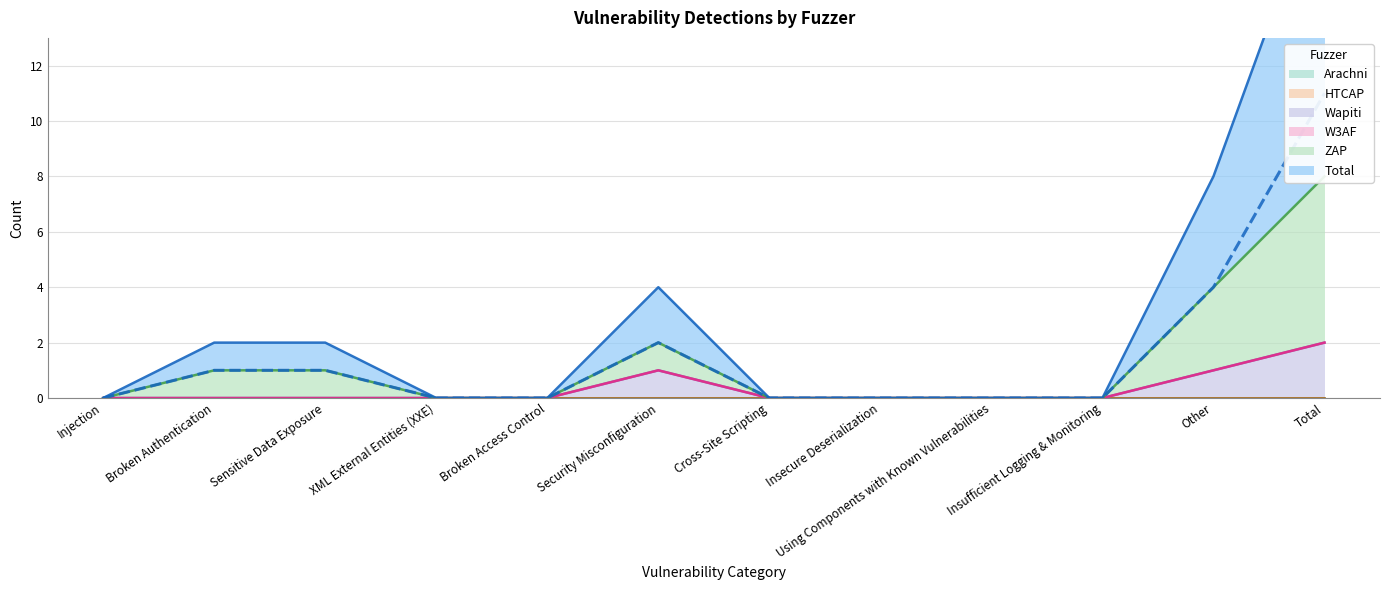

Is it true that Wapiti equals 0 at Injection?

True